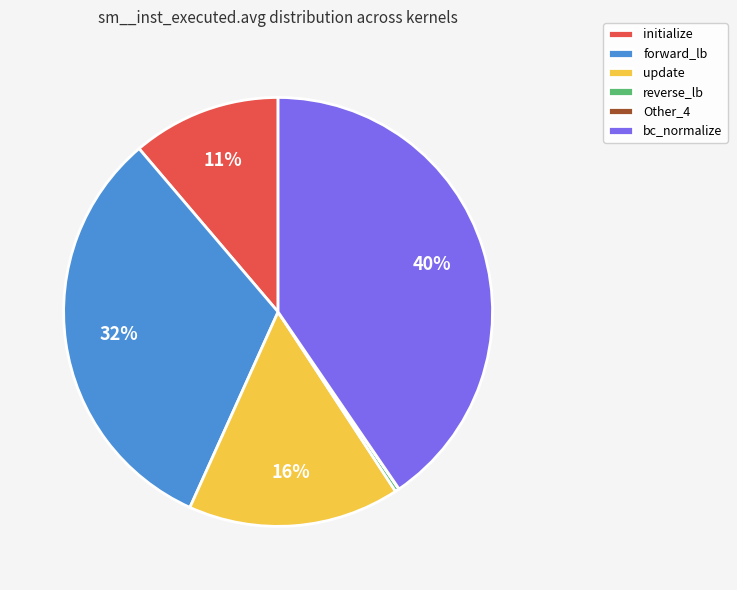

What is the ratio of the value at update to the value at bc_normalize?

0.4